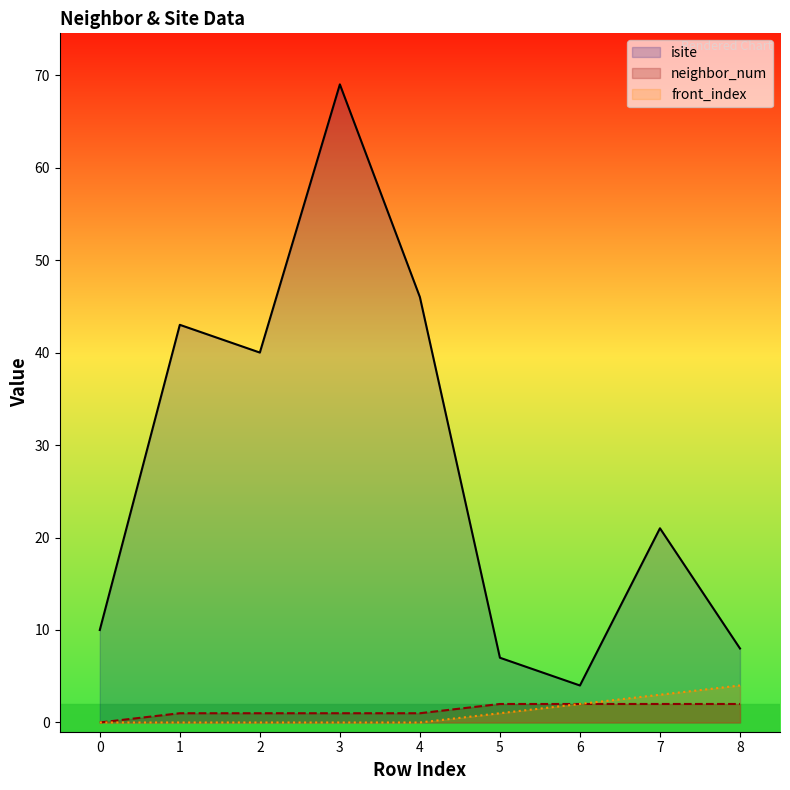

What is the sum of all front_index values?

10